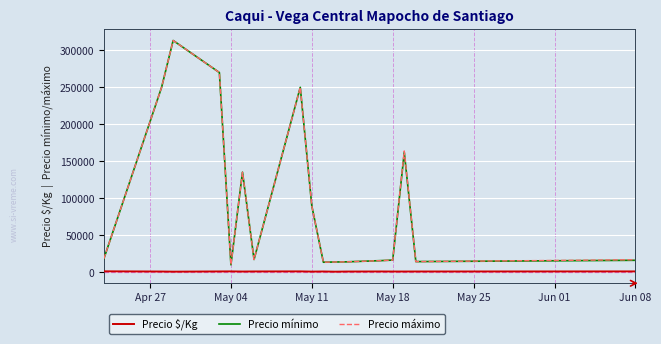

True or false: Precio $/Kg and Precio máximo intersect in this chart.

False